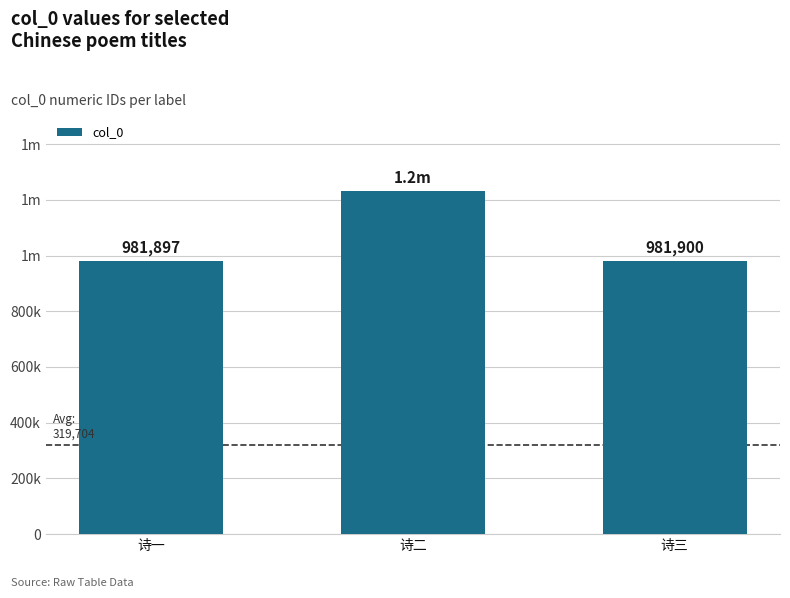

The chart shows a value of 1233239 at 诗二. True or false?

True